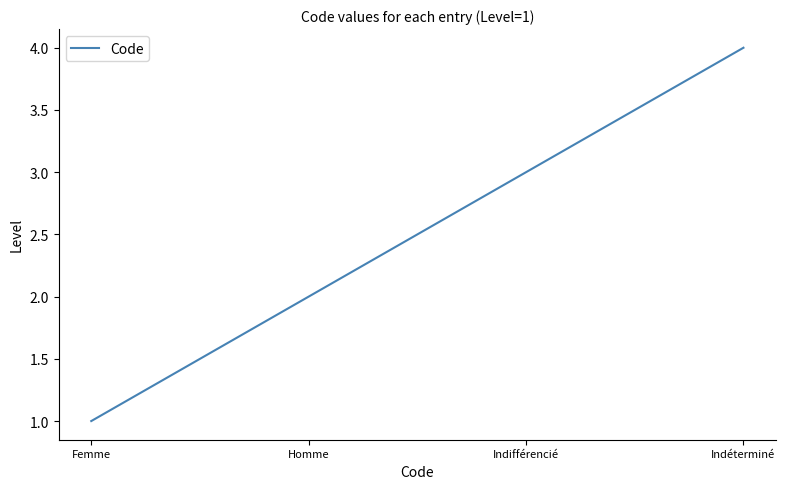

What is the difference between the second highest and second lowest values?

1